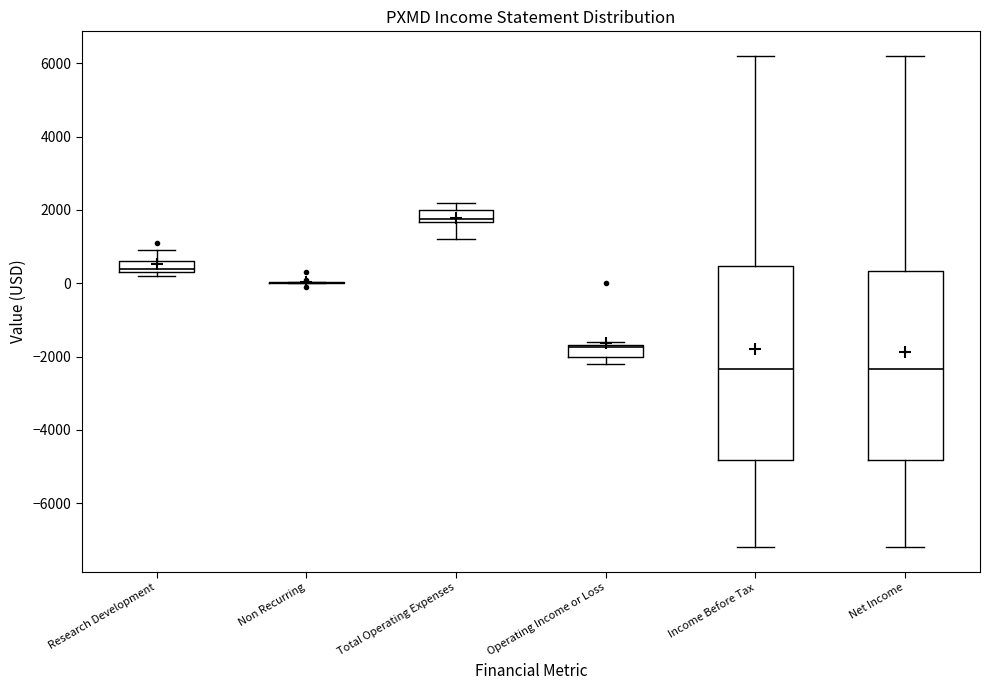

Reading left to right, read every box against the y-axis: the position of its median line, the range the box covers, and the ends of its whiskers. The values are not printed on the chart, so give them approximately, as read against the axis.

Research Development: median 400 (just above the box's lower edge), box 400 to 600, whiskers 200 to 1000
Non Recurring: box collapsed to a line at 0, whiskers 0 to 0
Total Operating Expenses: median 1800, box 1600 to 2000, whiskers 1200 to 2200
Operating Income or Loss: median -1800, box -2000 to -1600, whiskers -2200 to -1600 (just above the box's upper edge)
Income Before Tax: median -2400, box -4800 to 400, whiskers -7200 to 6200
Net Income: median -2400, box -4800 to 400, whiskers -7200 to 6200